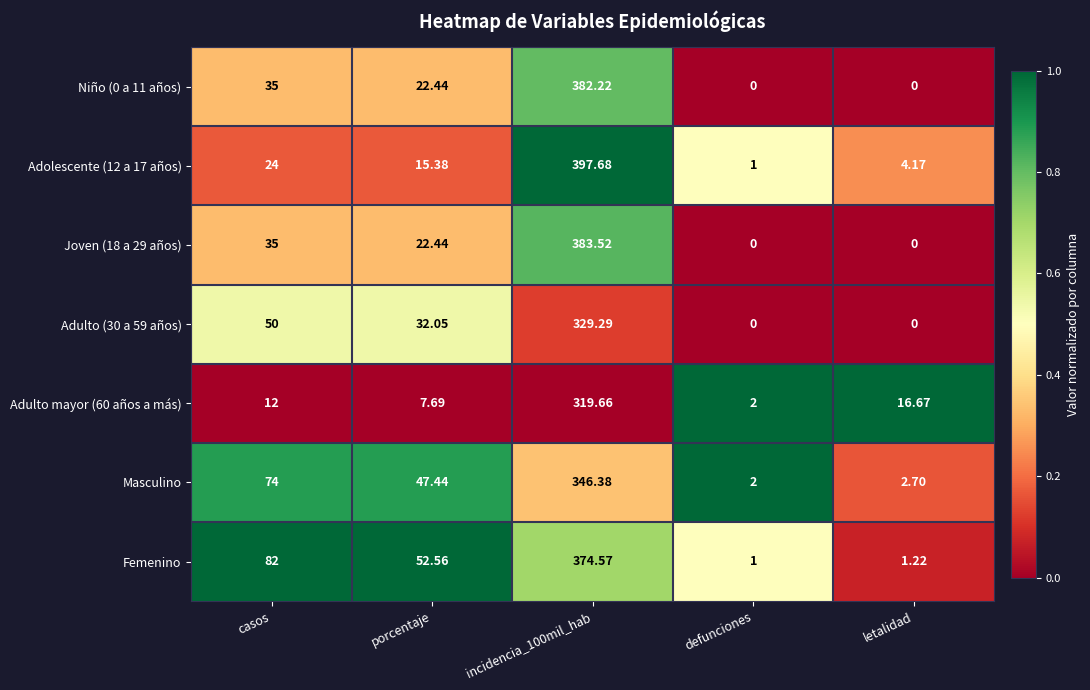

At which label does Joven (18 a 29 años) first exceed 22?

casos